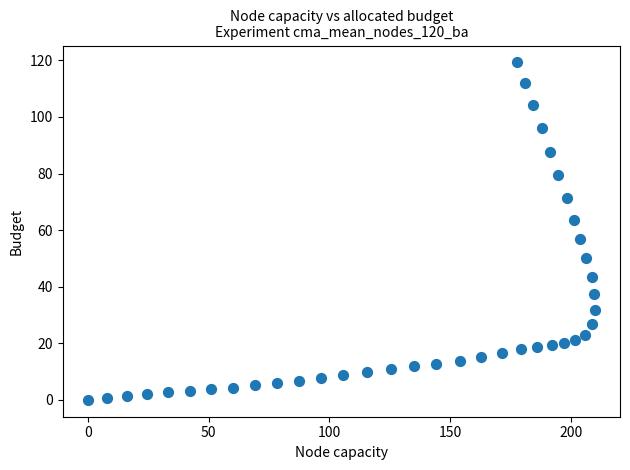

What Y value in the scatter plot is closest to 59?

56.9